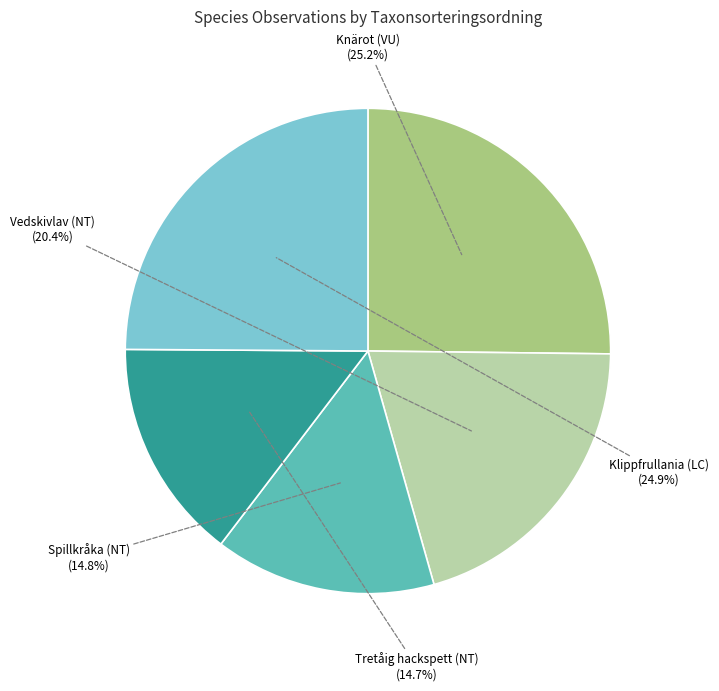

Is there a majority slice in this chart?

No